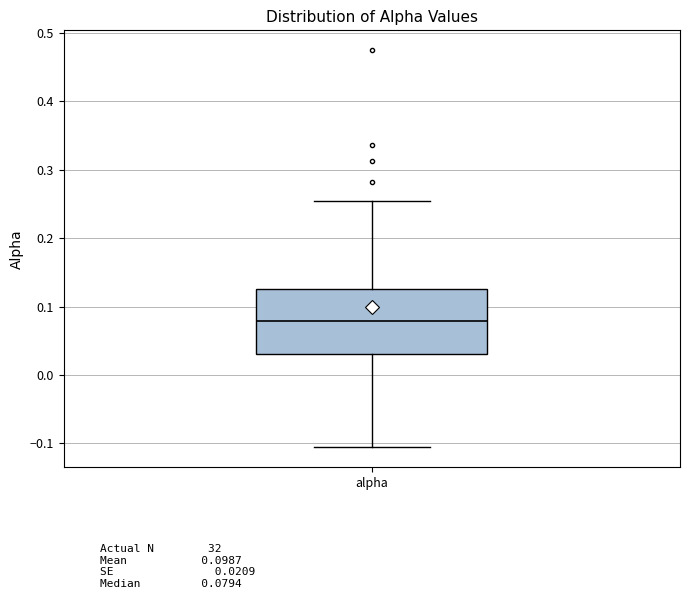

Where does the upper whisker of the box for alpha end on the y-axis? The values are not printed on the chart, so give them approximately, as read against the axis.

0.25